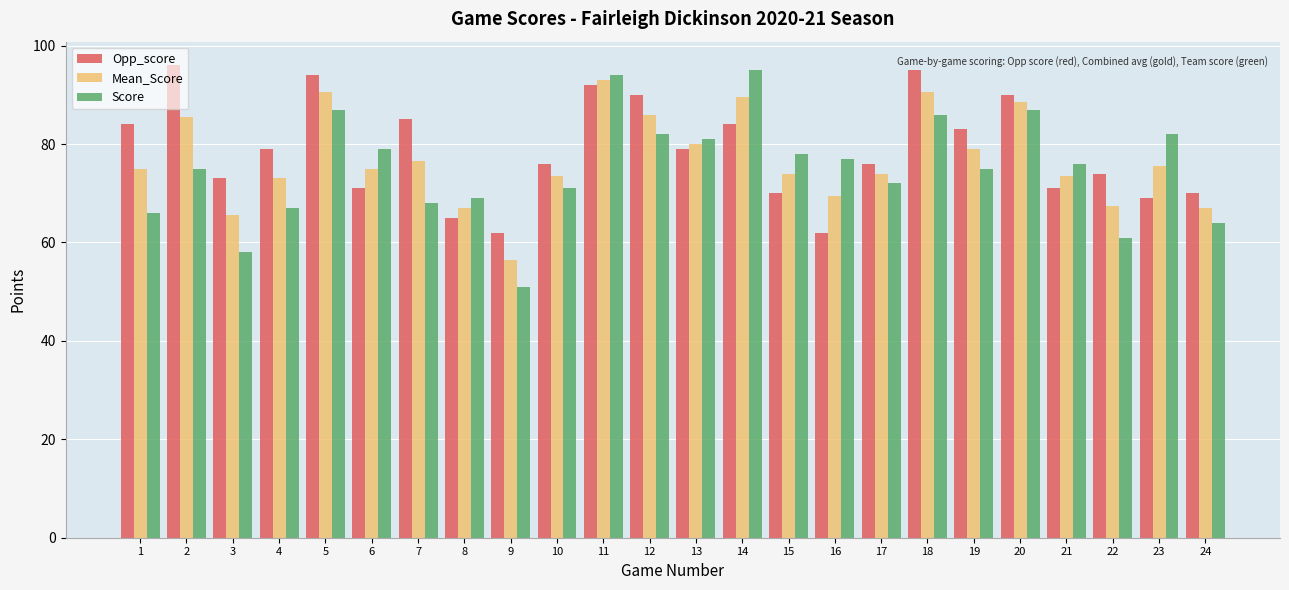

What is the sum of the Score values at 15 and 11?

172.0